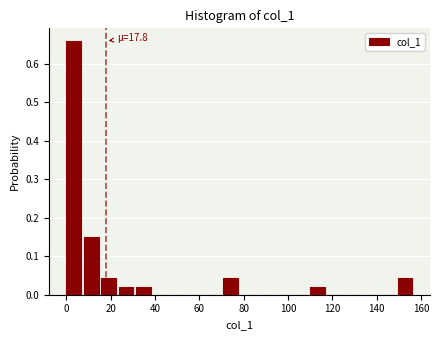

Around what value on the x-axis is the tallest bar? Give the approximate position of its centre, as read against the axis.

4